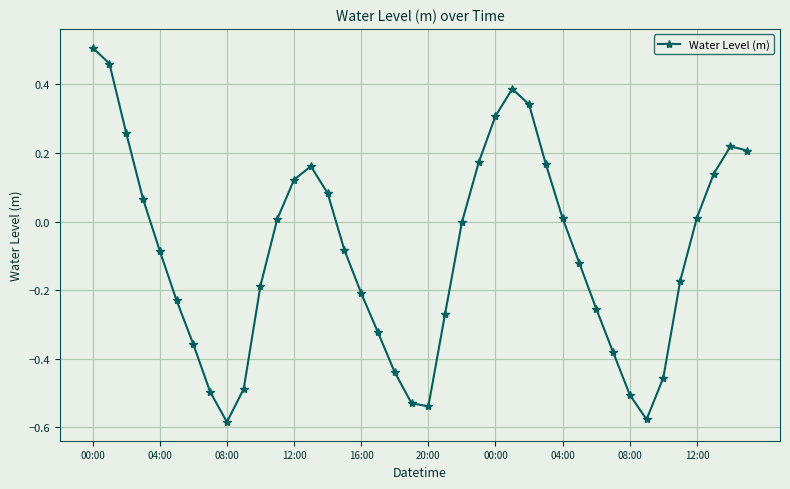

What is the difference between the maximum and second lowest values?

1.1